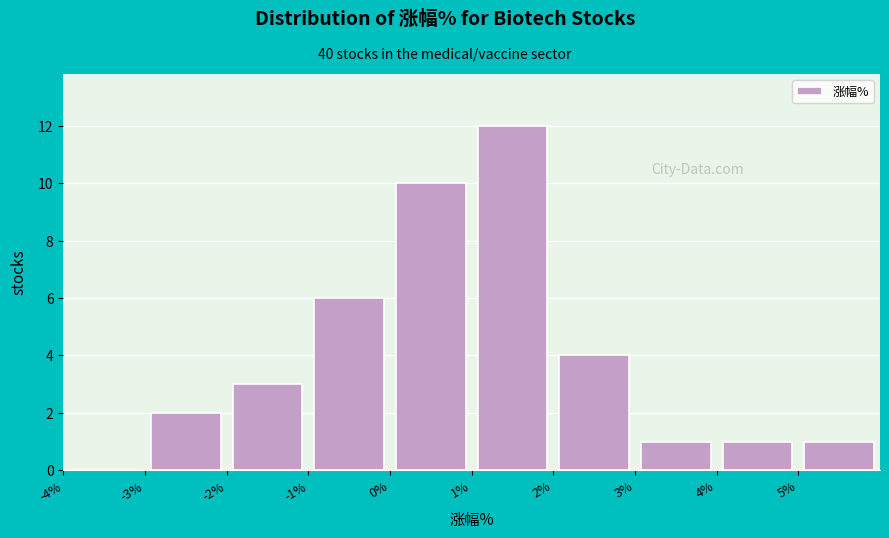

Reading left to right, transcribe this chart: for each bar, give the range it covers on the x-axis and its height. The values are not printed on the chart, so give them approximately, as read against the axis.

-4 to -3: 0
-3 to -2: 2
-2 to -1: 3
-1 to 0: 6
0 to 1: 10
1 to 2: 12
2 to 3: 4
3 to 4: 1
4 to 5: 1
5 to 6: 1